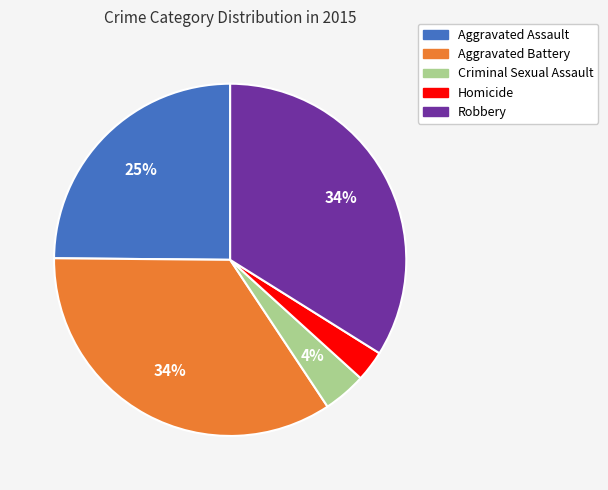

Count the number of slices in the pie.

5